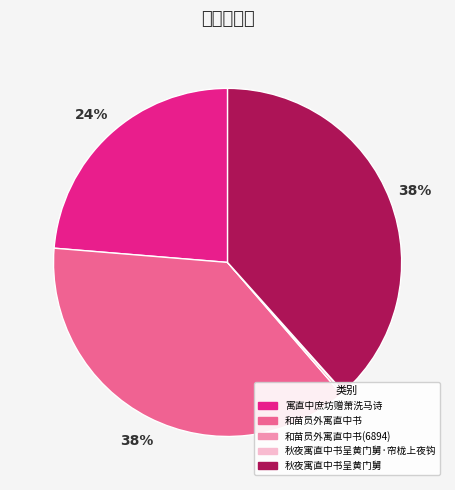

Is there any slice that represents more than half of the pie?

No